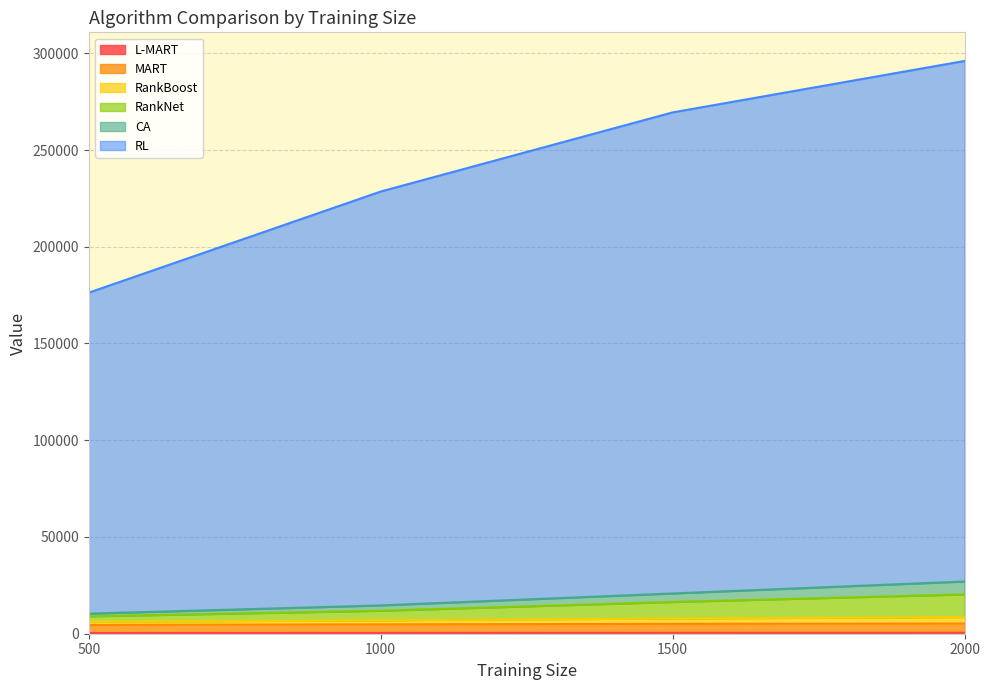

What are all the series names shown in the legend?

L-MART, MART, RankBoost, RankNet, CA, RL